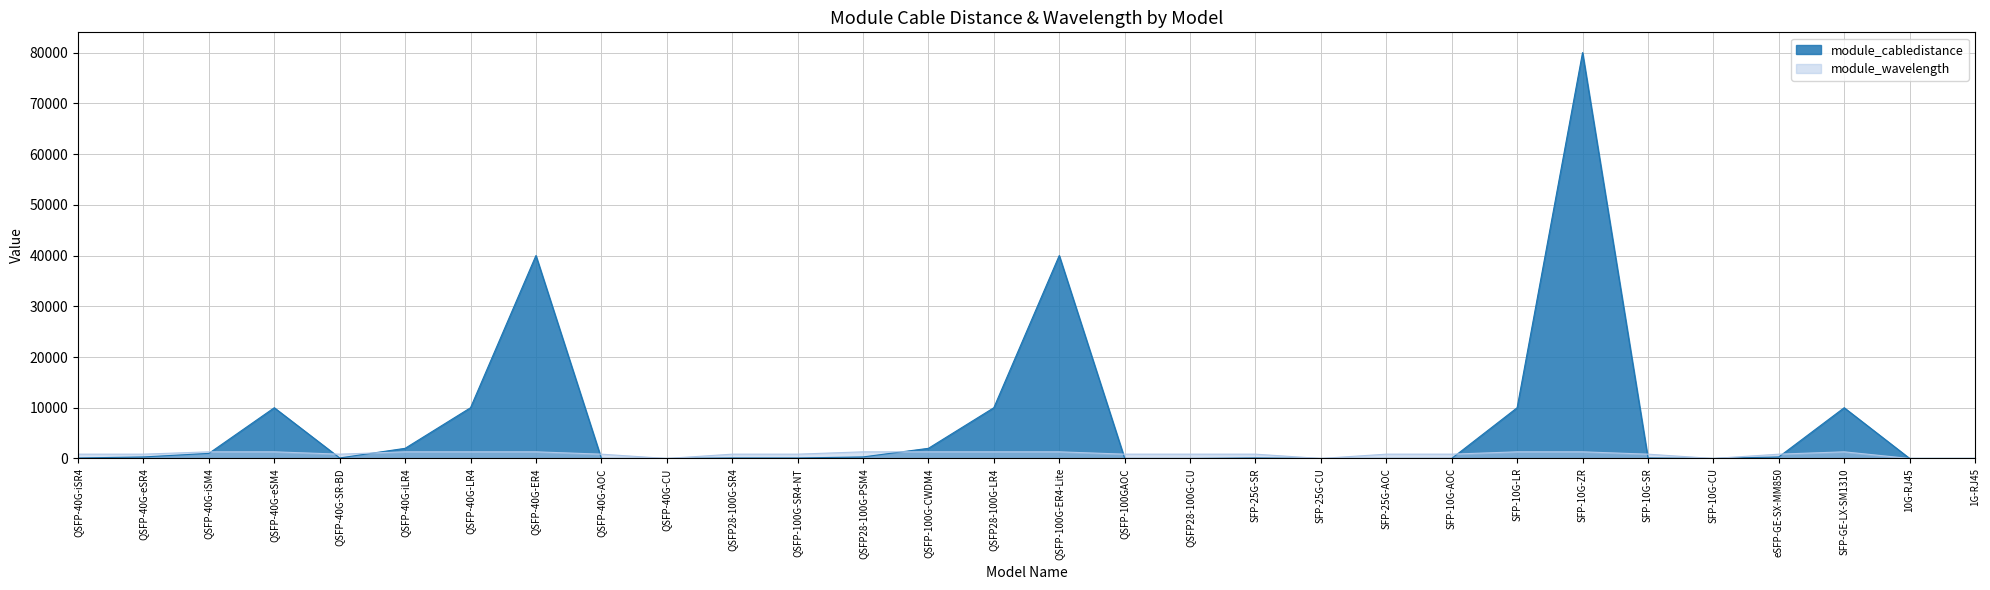

What is the spread (max minus min) of values at QSFP-40G-eSR4?

550